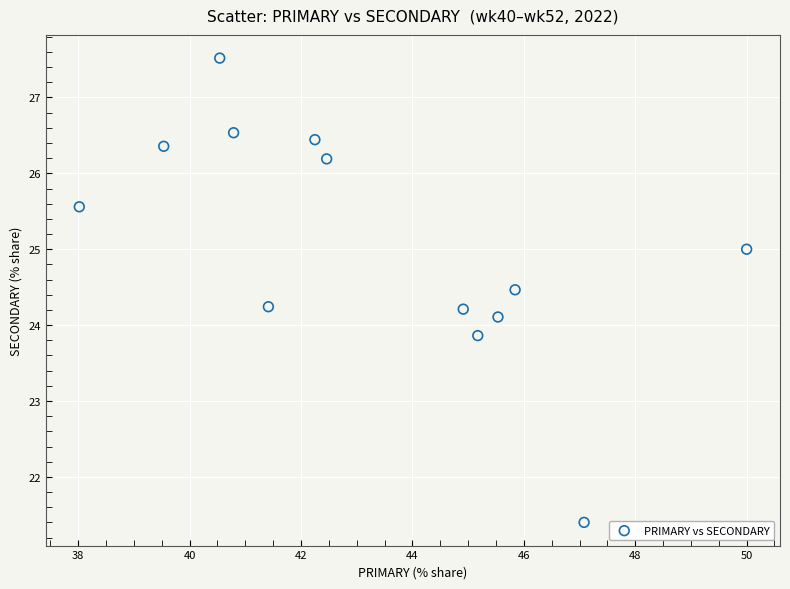

What is the range of Y values (max minus min)?

6.1